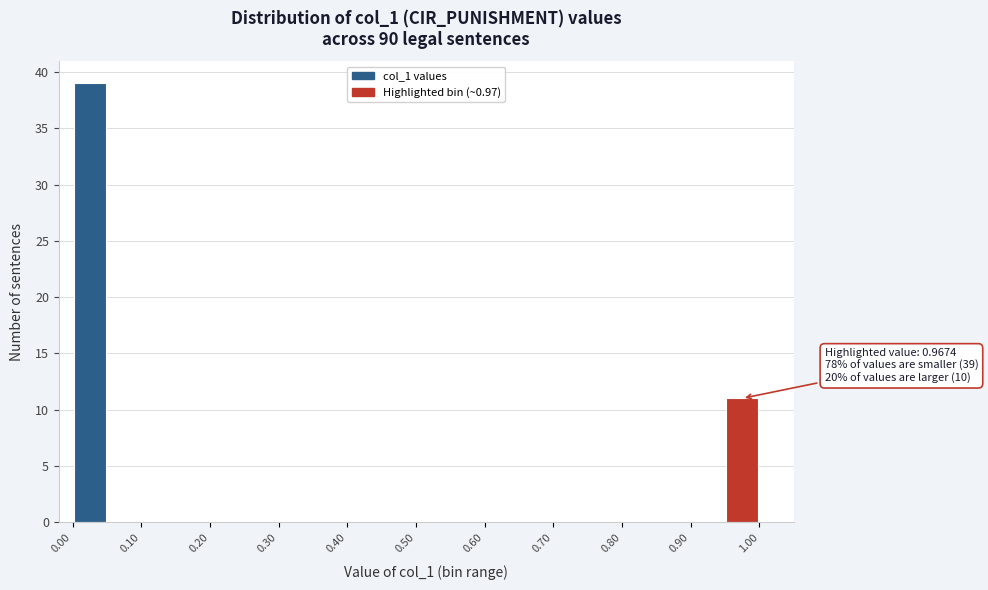

Which range on the x-axis has the tallest bar?

0.00 to 0.05